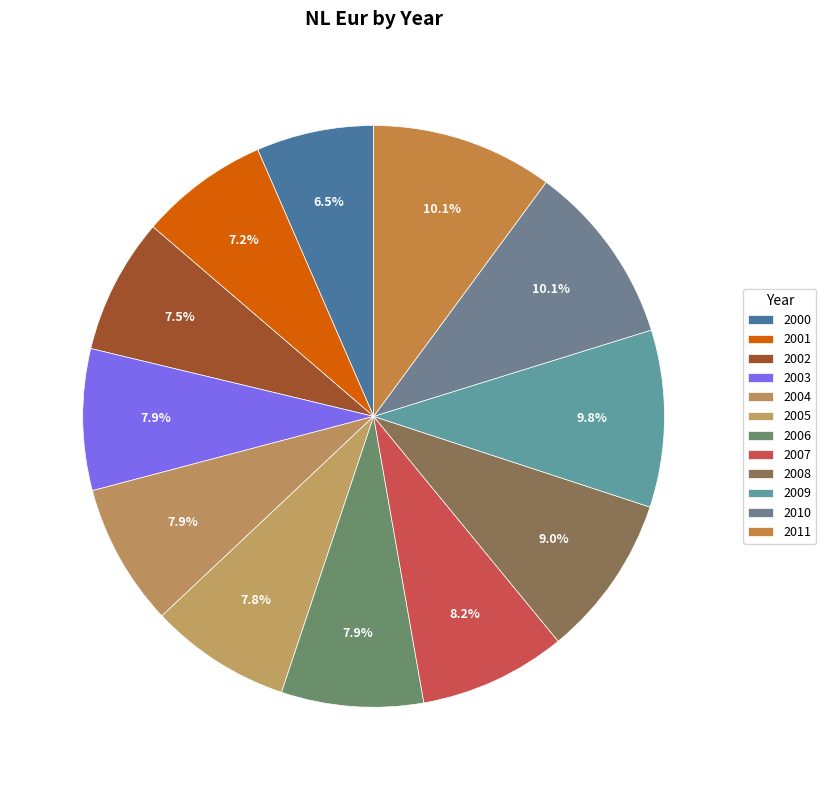

Does any single category account for the majority?

No